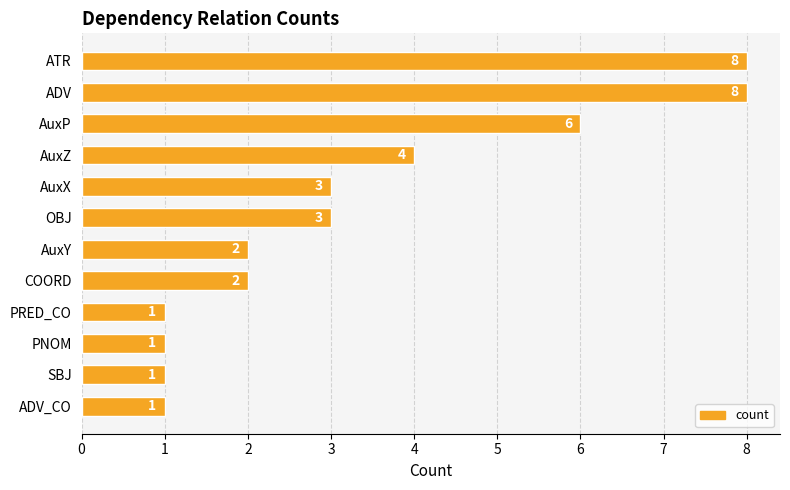

What is the average value?

3